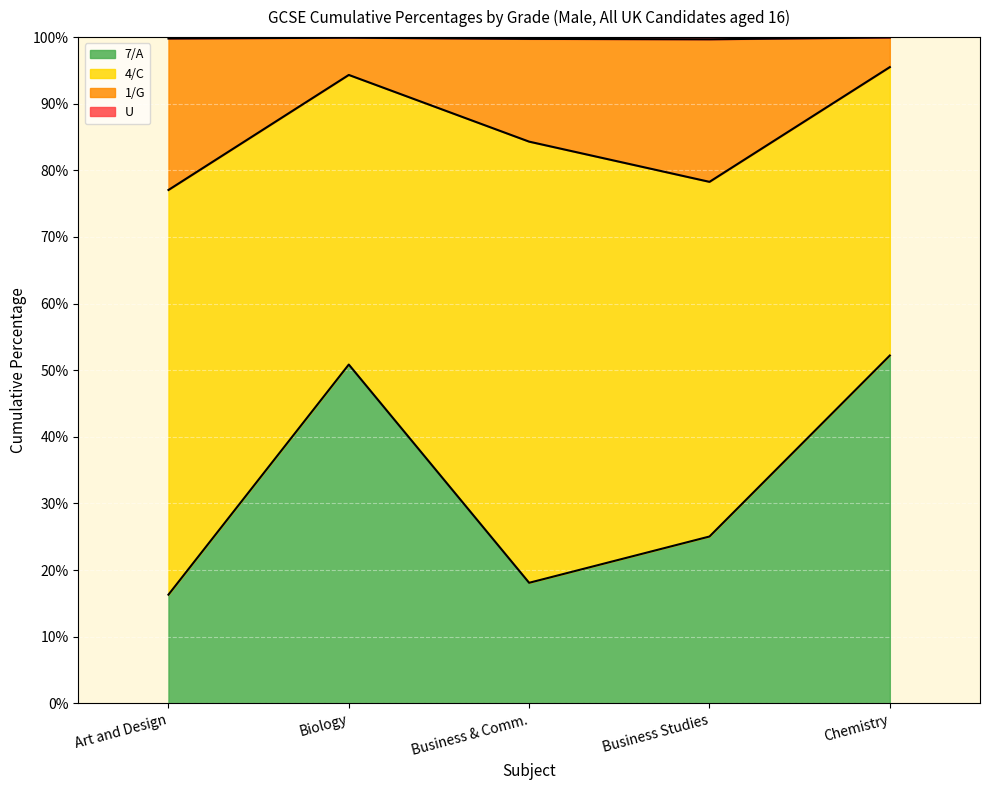

What is the difference between the maximum and second lowest values in the 7/A series?

34.1